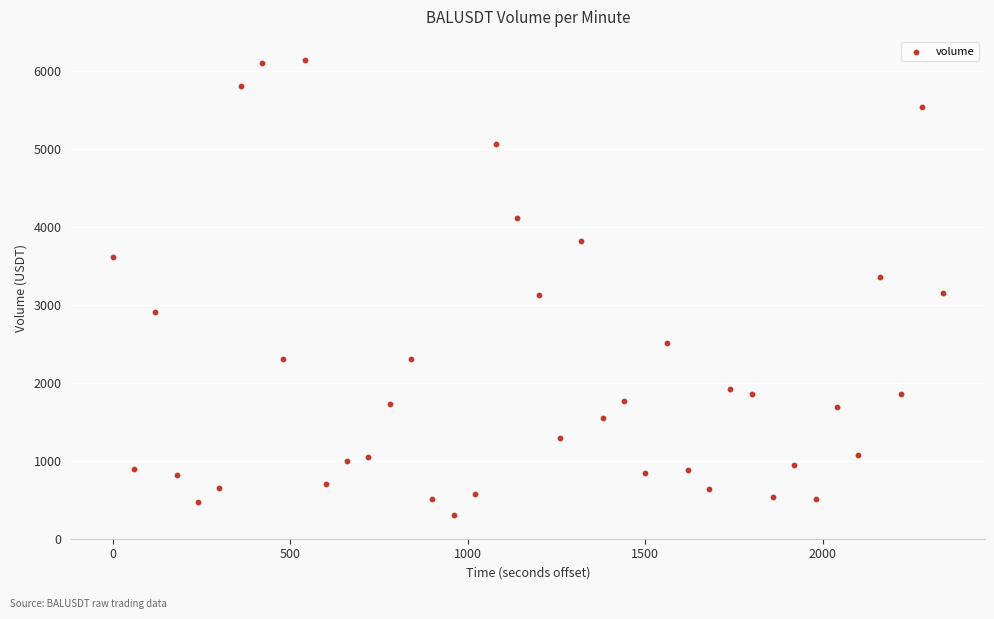

What is the range of Y values (max minus min)?

5832.4